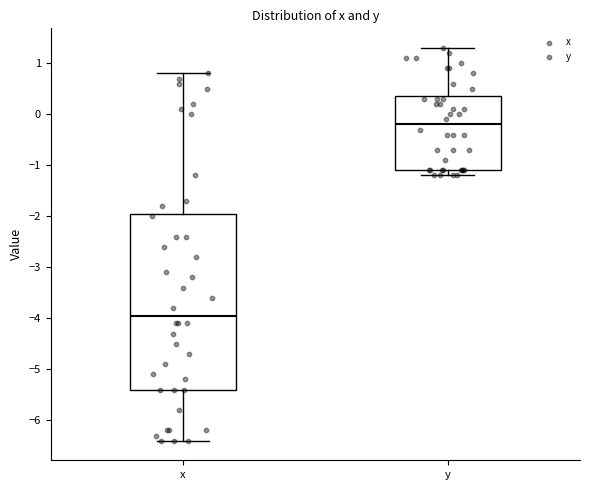

Reading left to right, transcribe this box plot: for each box, give where its median line is, the range the box spans, and where its two whiskers end, as read against the y-axis. The values are not printed on the chart, so give them approximately, as read against the axis.

x: median -3.9, box -5.4 to -1.9, whiskers -6.4 to 0.8
y: median -0.2, box -1.1 to 0.4, whiskers -1.2 to 1.3